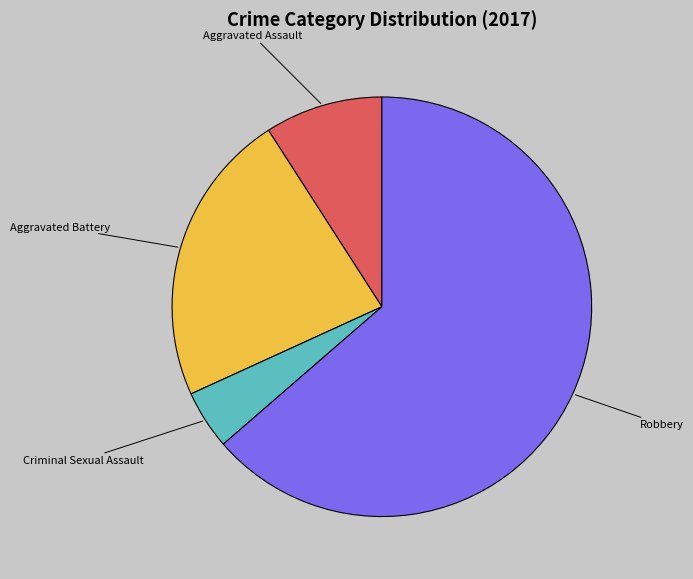

Is the sum of Criminal Sexual Assault and Aggravated Assault greater than half?

No